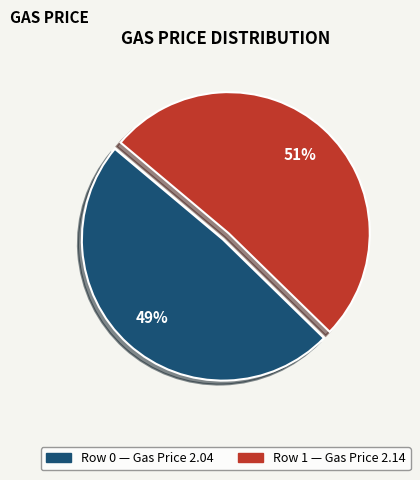

How many segments does this pie chart have?

2